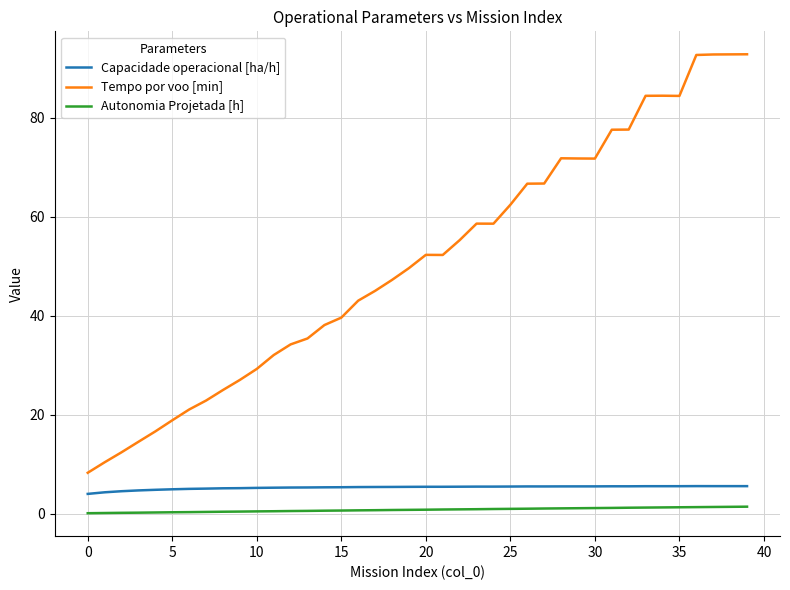

Rank the series by their maximum value, from lowest to highest.

Autonomia Projetada [h], Capacidade operacional [ha/h], Tempo por voo [min]